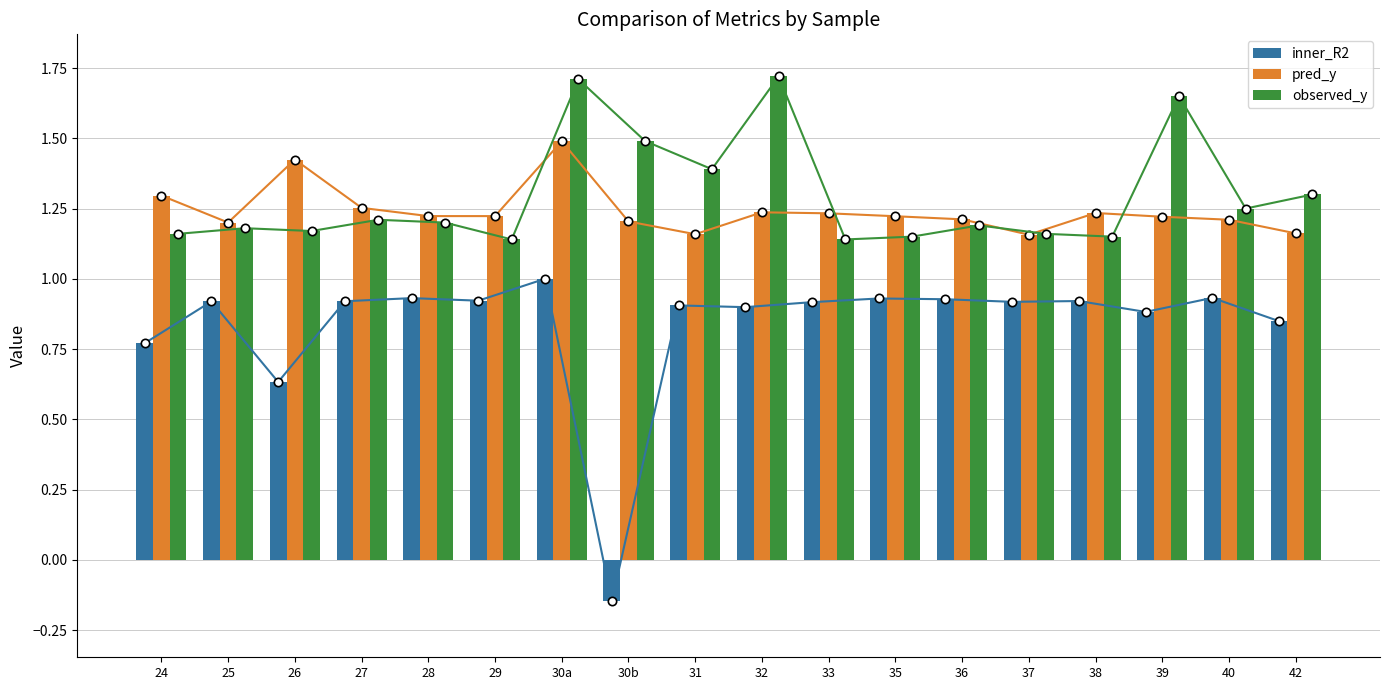

Which series has the largest total across all categories?

observed_y